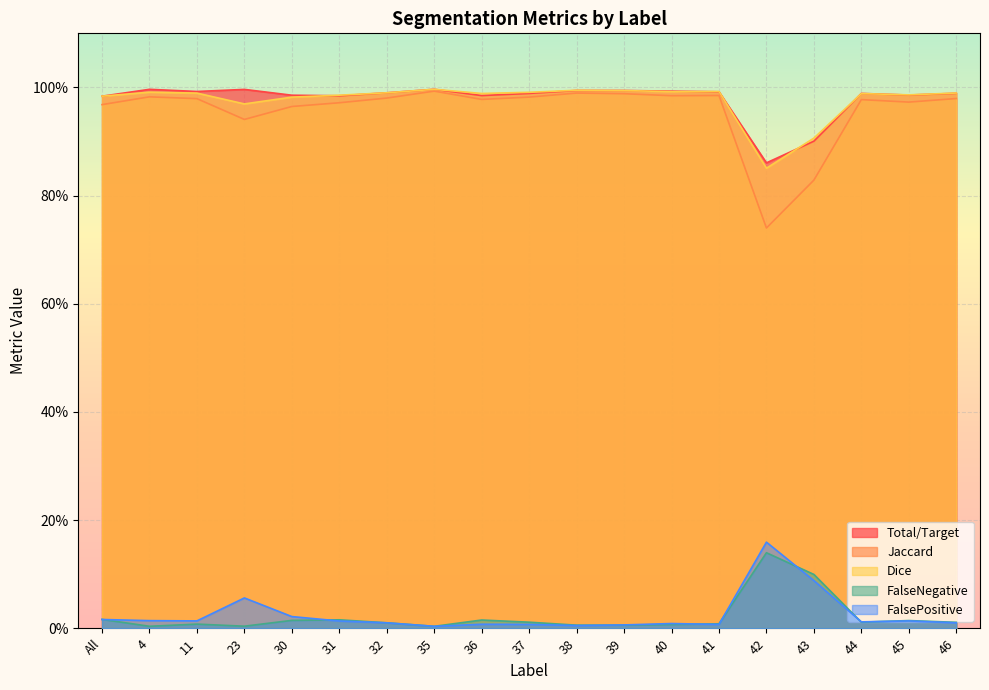

Does the chart display data point markers on the line(s)?

No